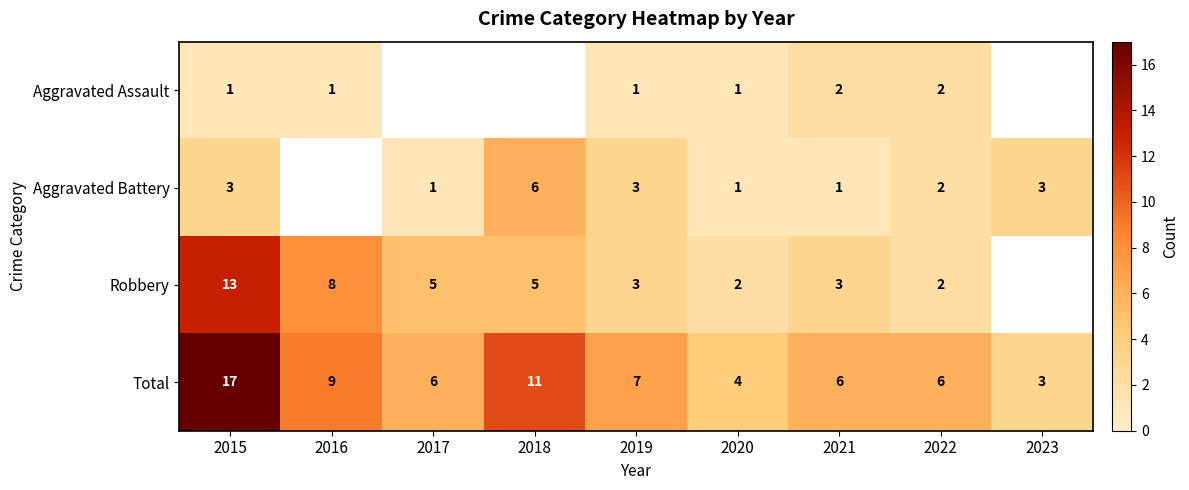

What is the minimum value for Total?

3